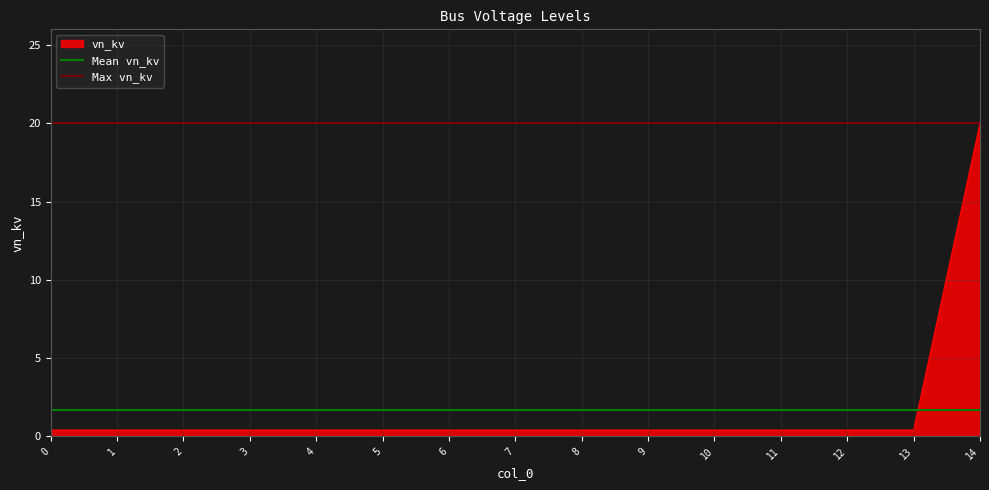

Is it true that Max vn_kv equals 20.0 at 0?

True